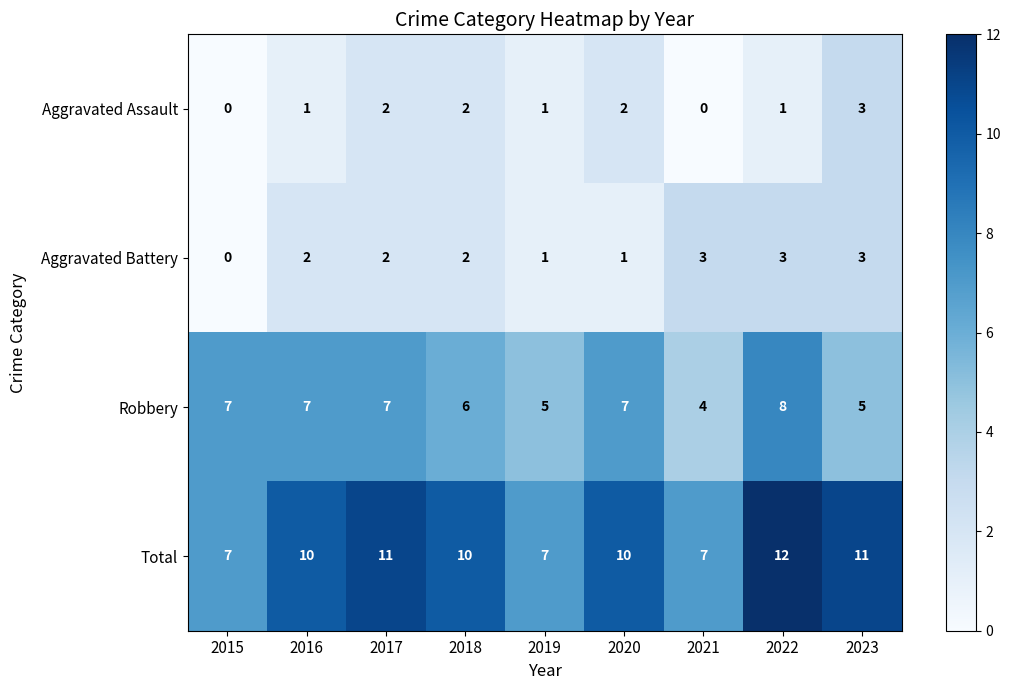

At 2016, list the series in order from largest to smallest.

Total, Robbery, Aggravated Battery, Aggravated Assault